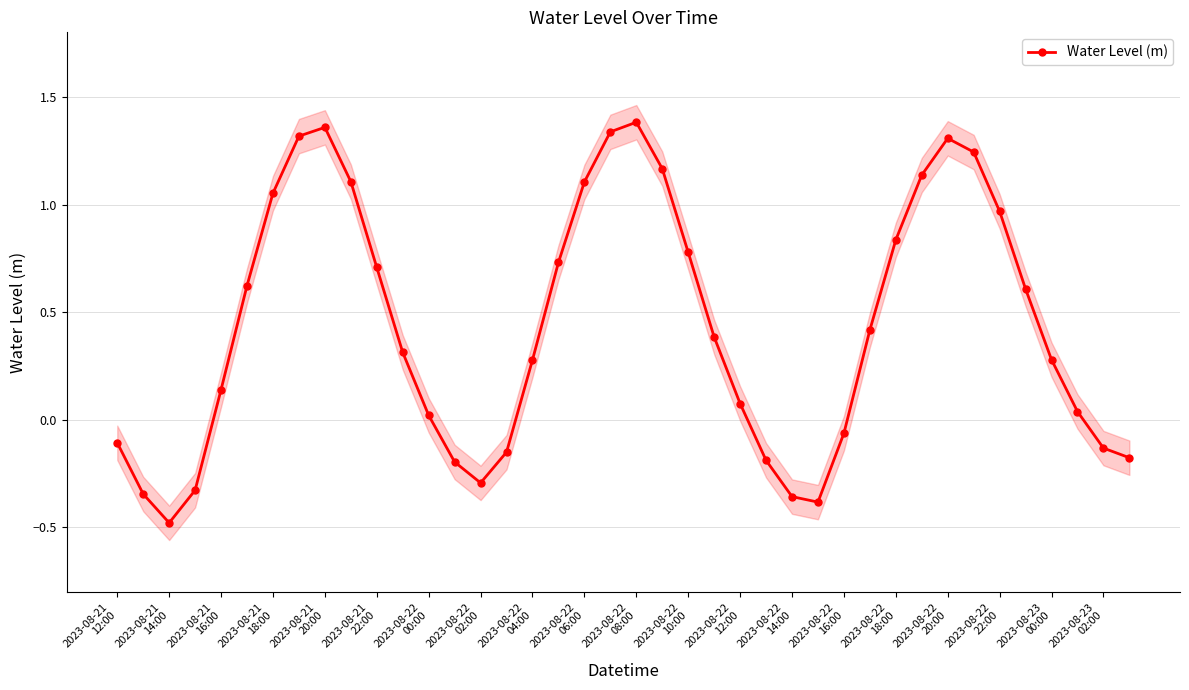

What is the minimum value for Water Level (m)?

-0.5